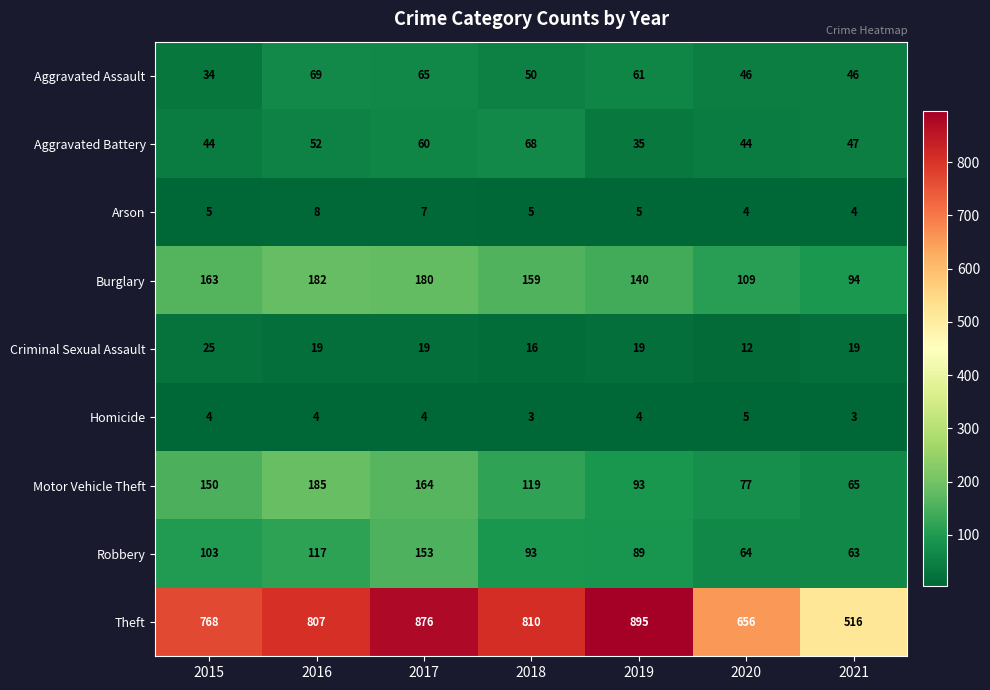

Where does the Aggravated Battery series first go above 47?

2016